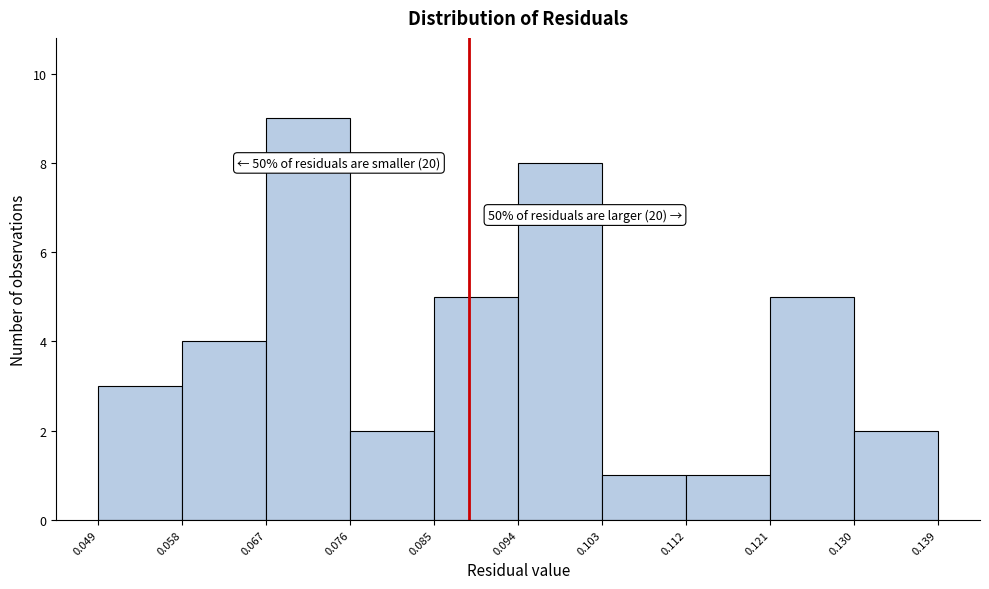

Which range on the x-axis has the tallest bar?

0.067 to 0.076